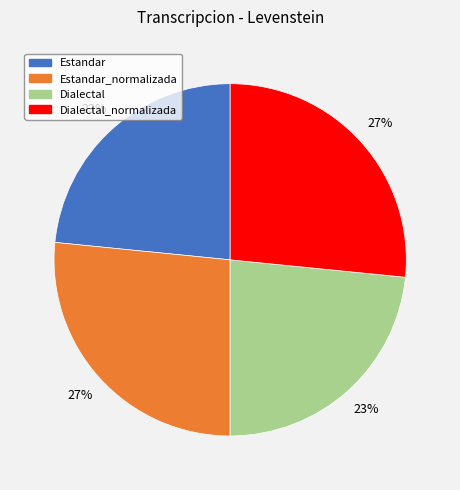

Is there a majority slice in this chart?

No